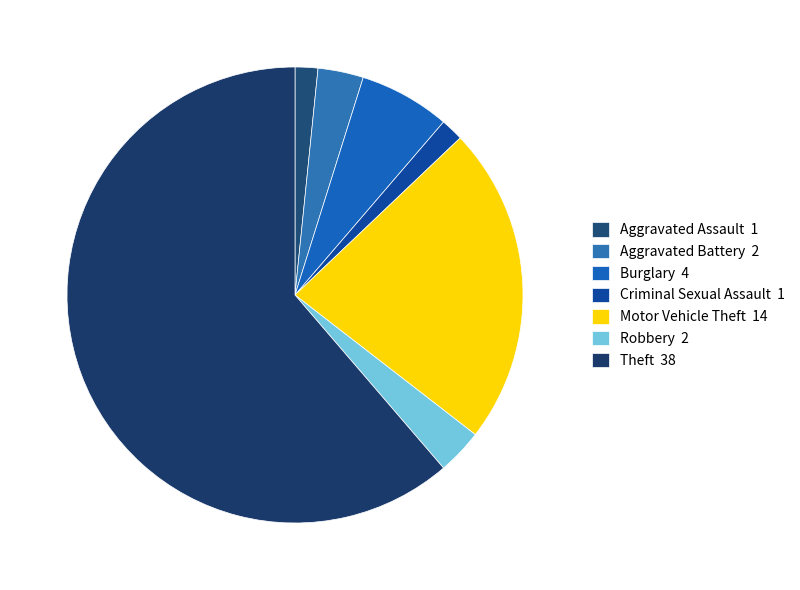

What is the largest slice in the pie chart?

Theft